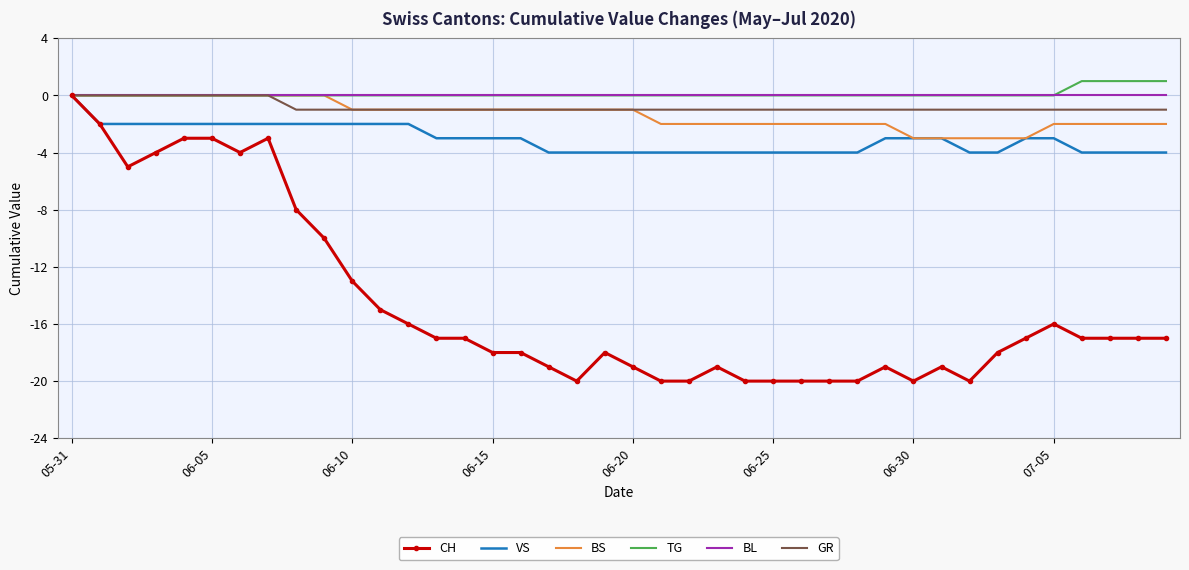

What is the minimum value shown in the chart?

-20